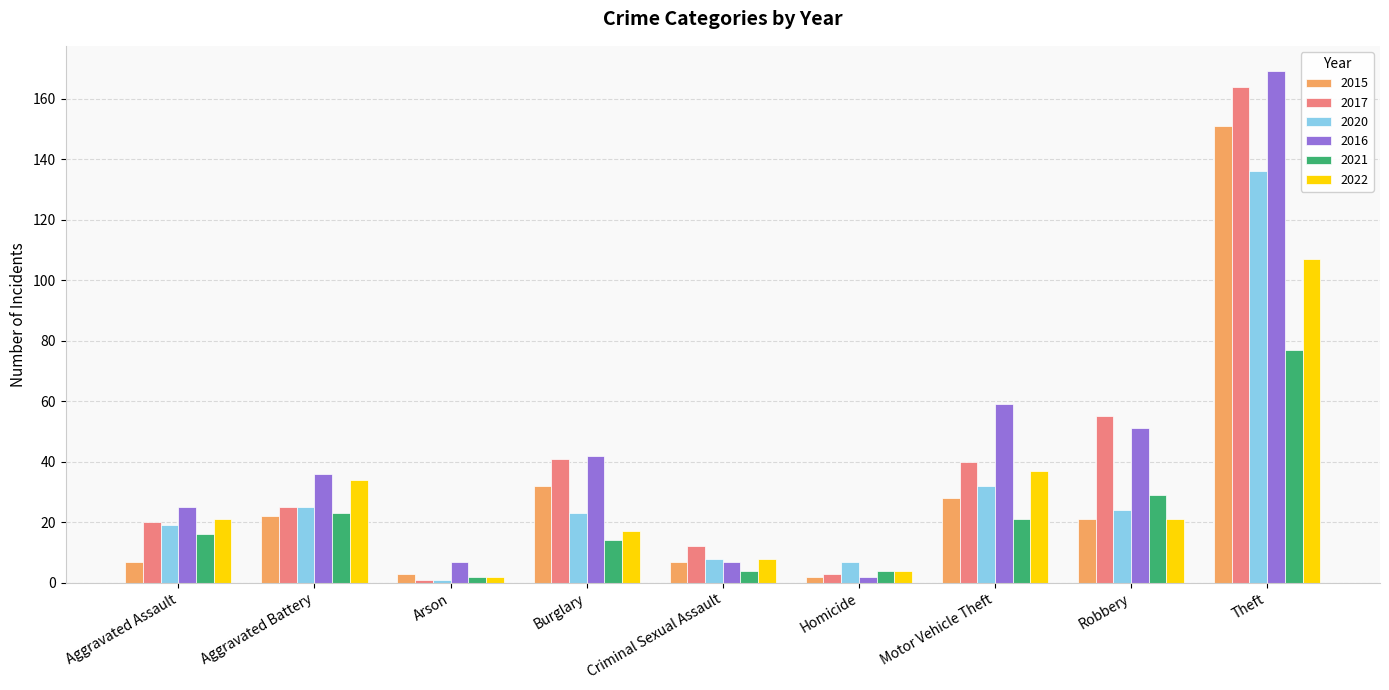

What are all the series names shown in the legend?

2015, 2017, 2020, 2016, 2021, 2022